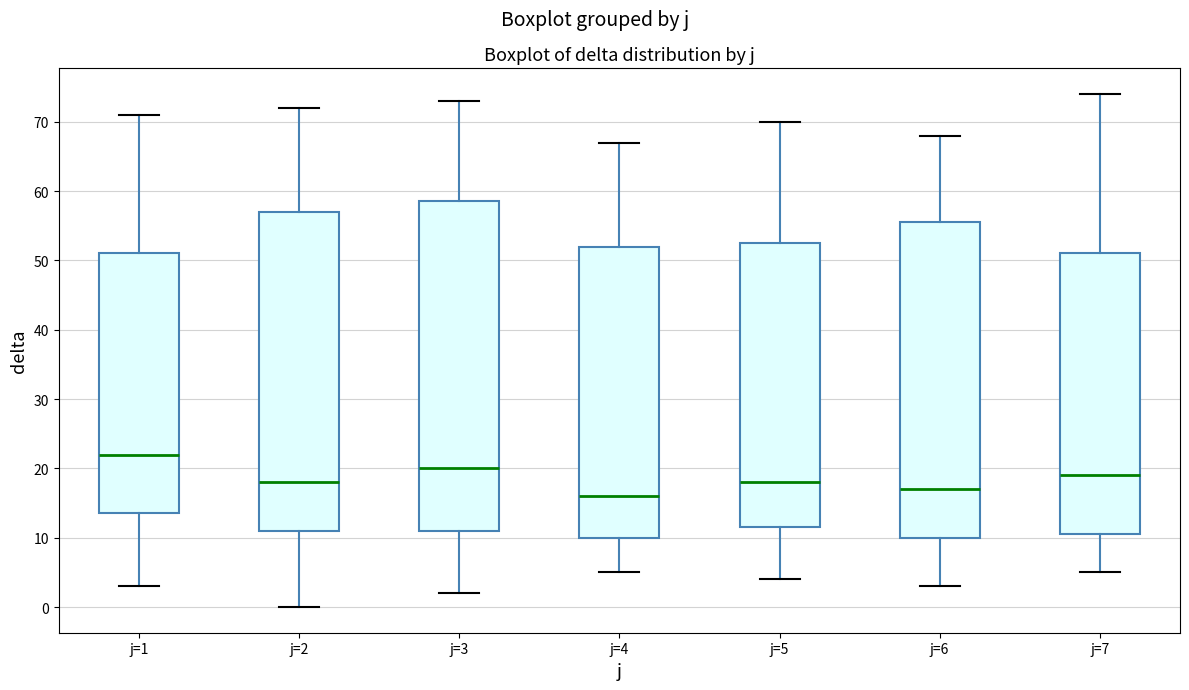

Which box's median line is the highest?

j=1